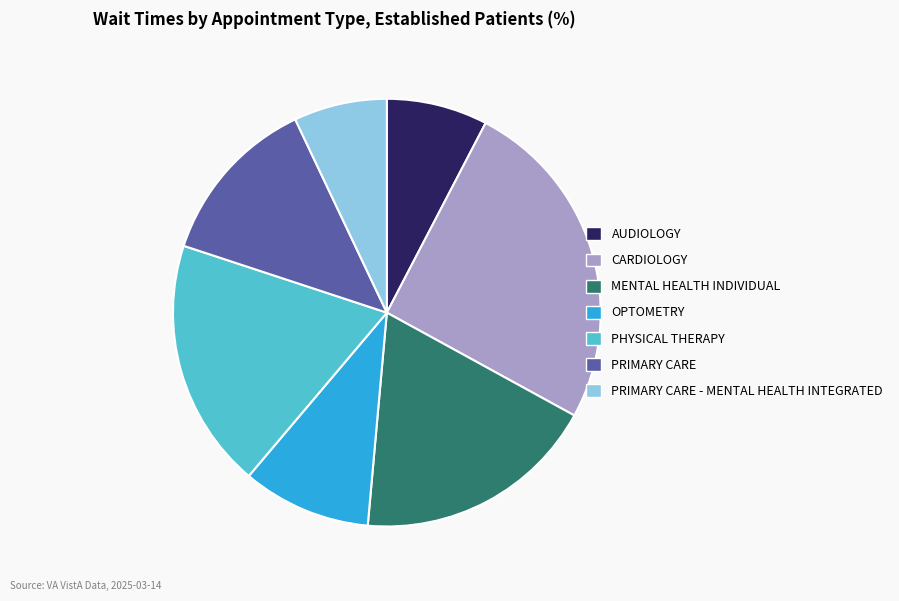

Is there a majority slice in this chart?

No